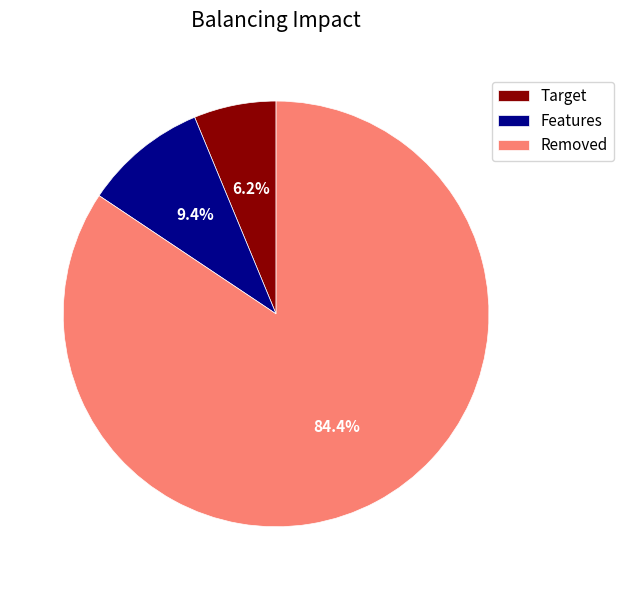

Does any single category account for the majority?

Yes